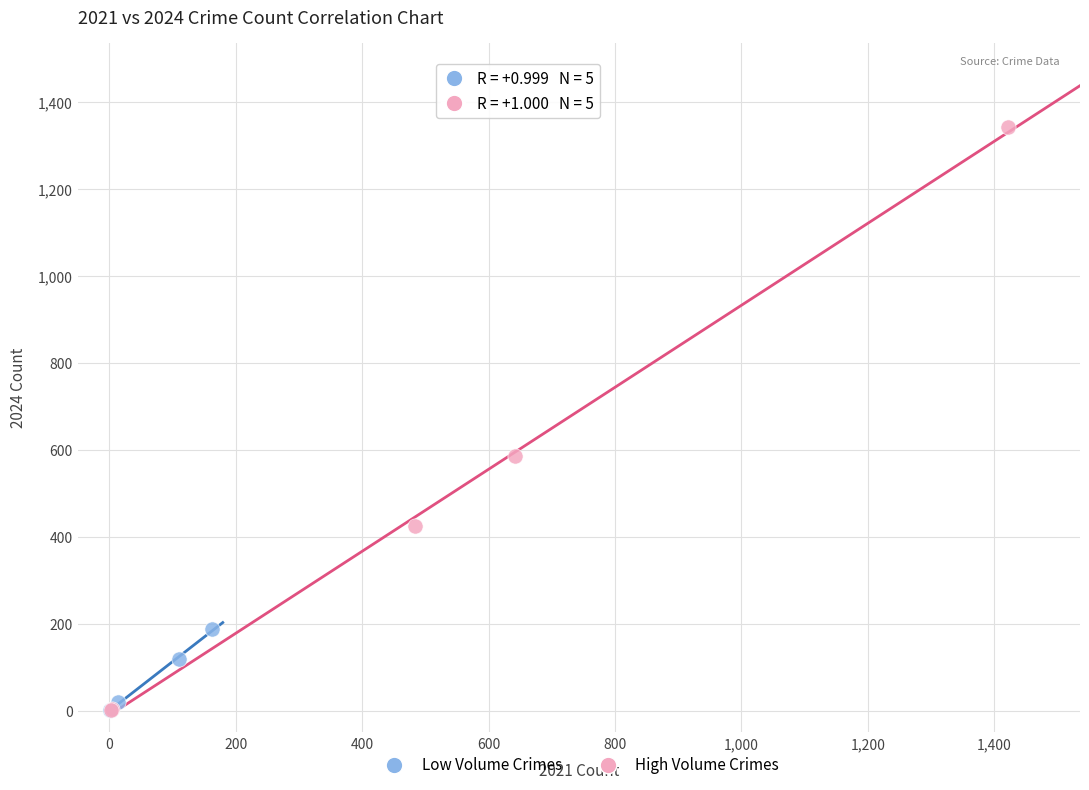

Which series contains the highest Y value?

High Volume Crimes